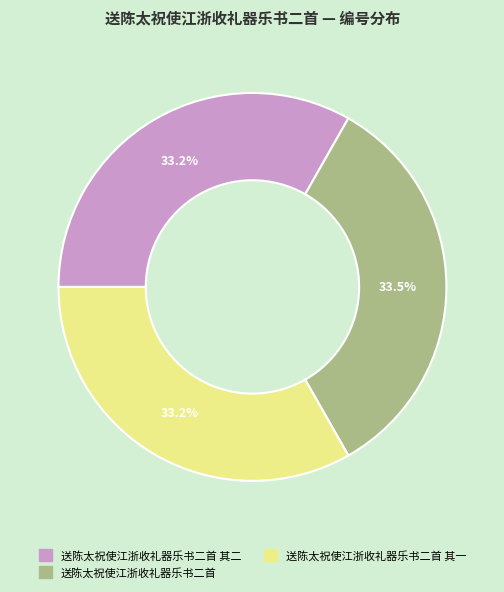

Approximately how many times larger is the value at 送陈太祝使江浙收礼器乐书二首 compared to 送陈太祝使江浙收礼器乐书二首 其一?

1.0